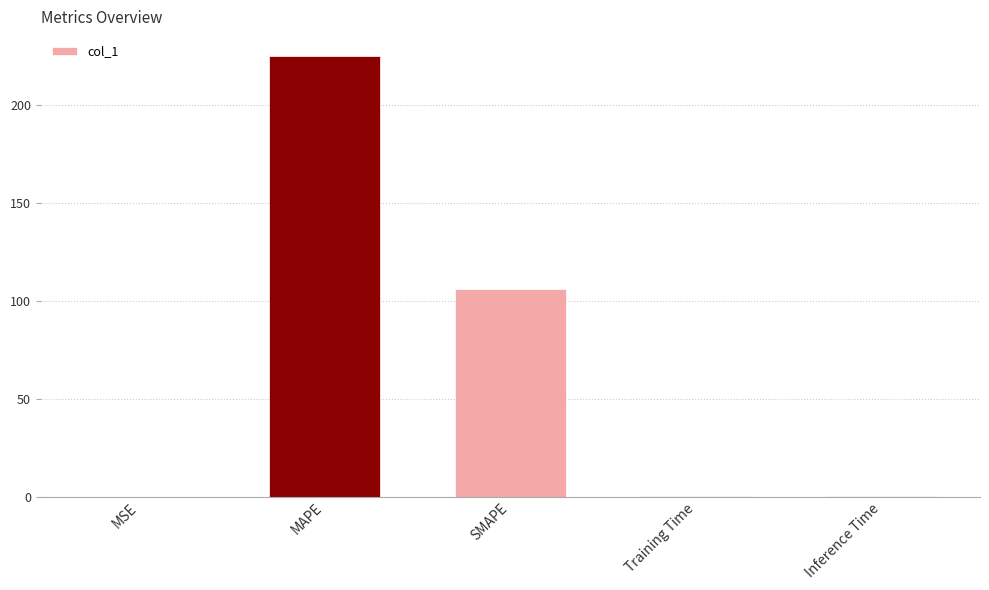

What is the greatest value displayed?

225.0